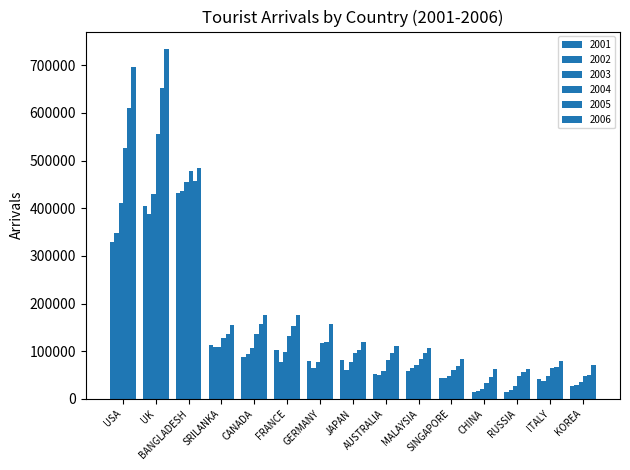

How many groups of bars are there?

15